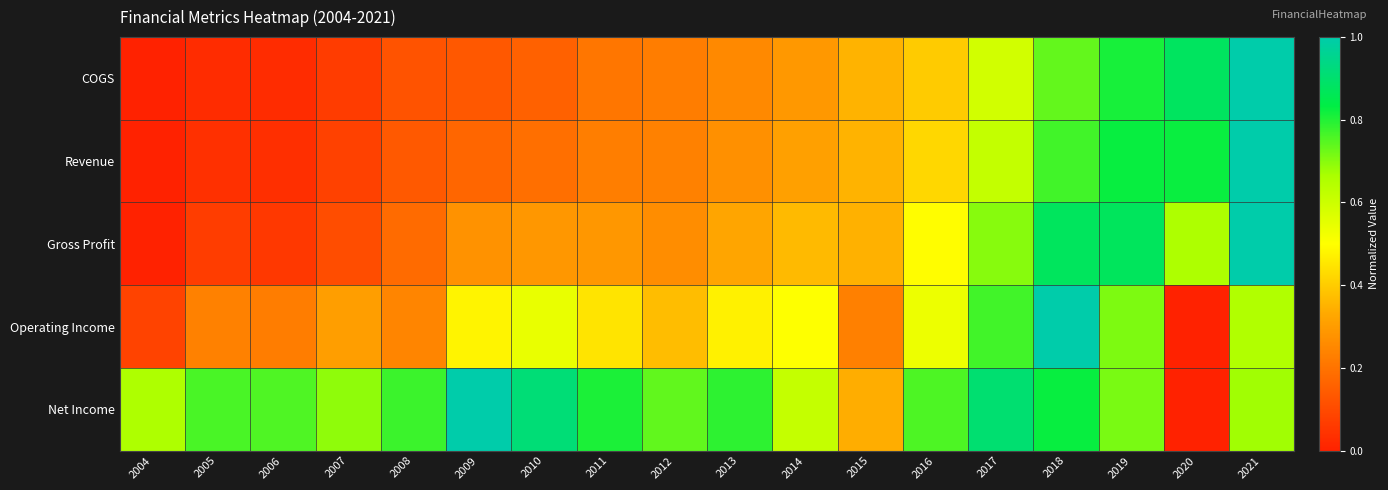

At how many categories does at least one series exceed 0?

18